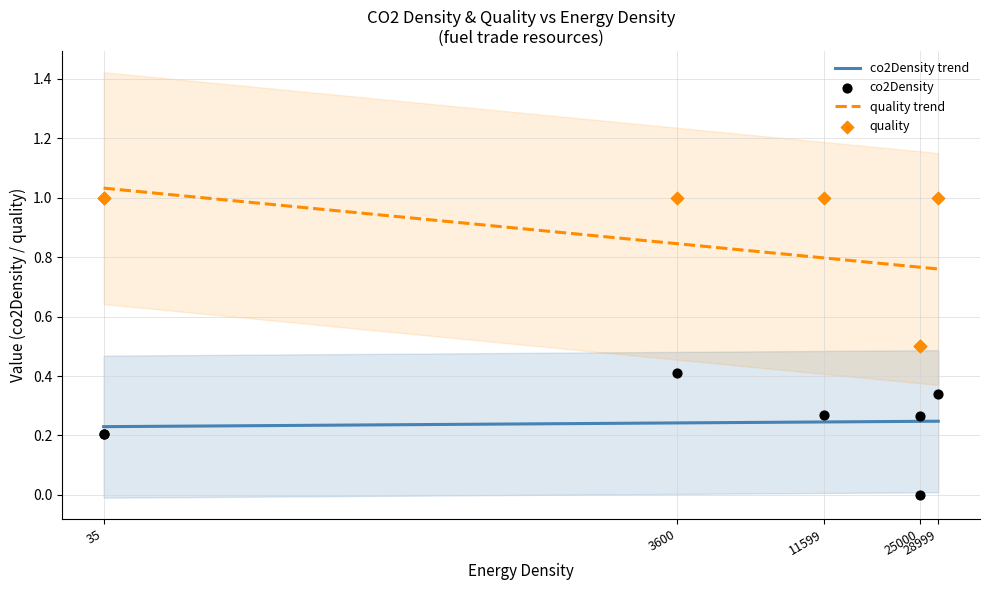

Which series has the widest spread of Y values?

quality